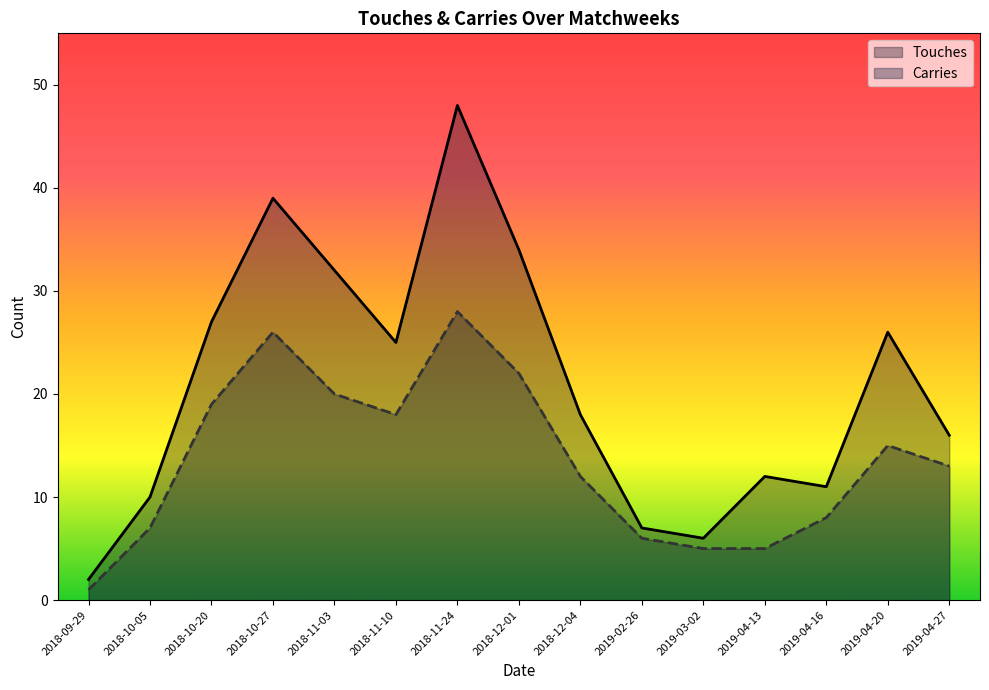

List the series in order of their overall mean, highest first.

Touches, Carries